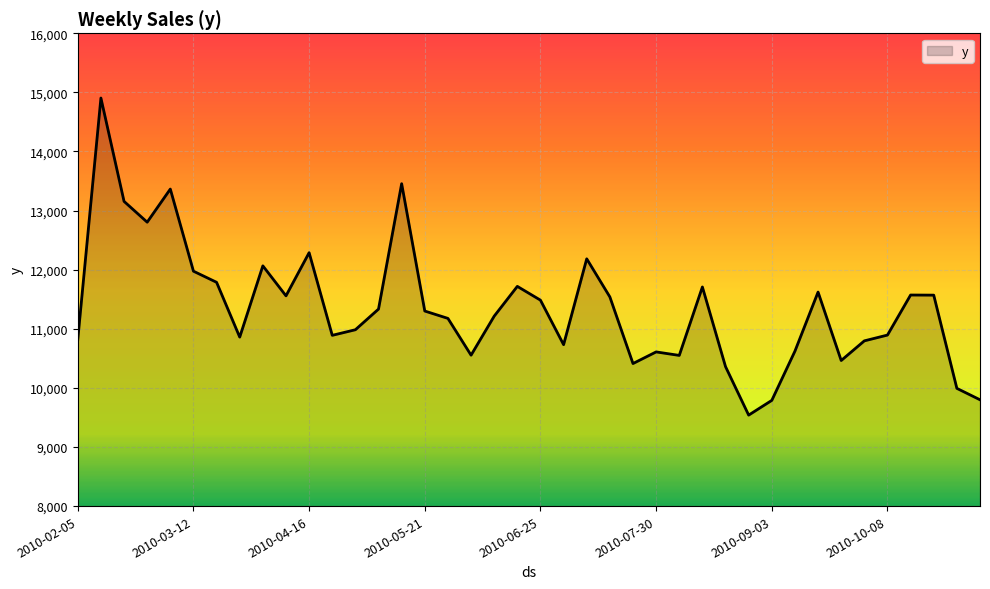

What is the difference between the maximum and minimum values?

5365.4